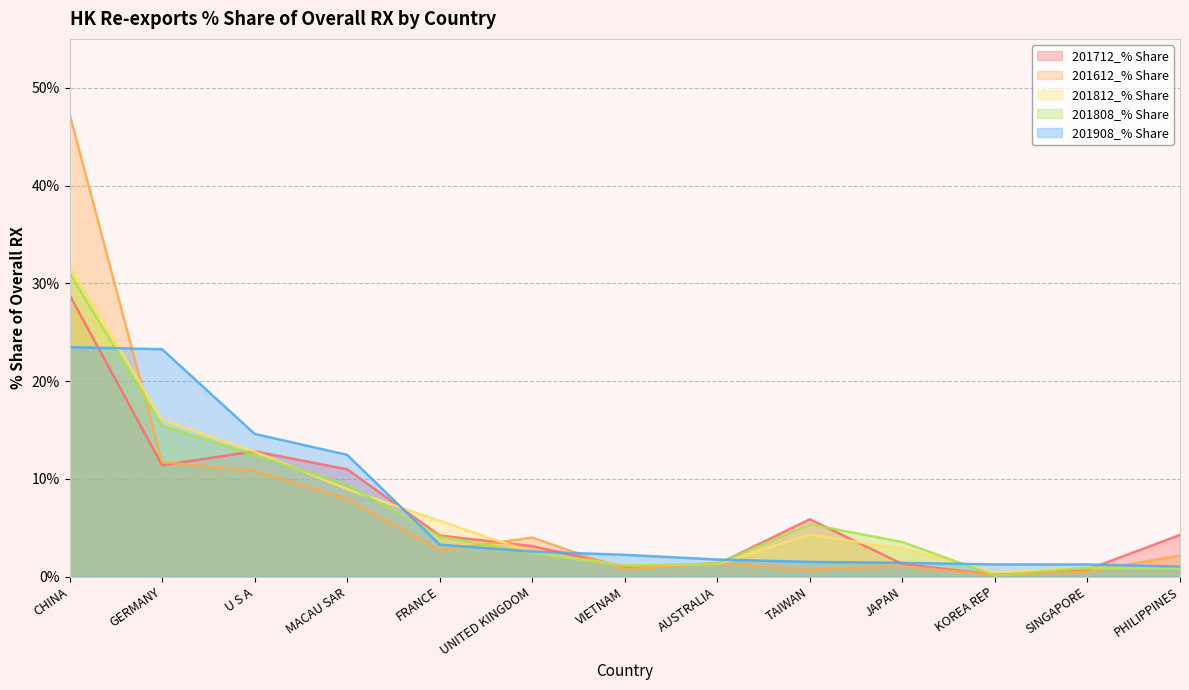

Reading right to left, extract all data points from this chart.

201712_% Share: PHILIPPINES=4.3	SINGAPORE=0.7	KOREA REP=0.2	JAPAN=1.3	TAIWAN=5.9	AUSTRALIA=1.3	VIETNAM=1.0	UNITED KINGDOM=3.1	FRANCE=4.2	MACAU SAR=11.0	U S A=12.8	GERMANY=11.4	CHINA=28.8
201612_% Share: PHILIPPINES=2.2	SINGAPORE=0.5	KOREA REP=0.2	JAPAN=1.1	TAIWAN=0.7	AUSTRALIA=1.4	VIETNAM=0.7	UNITED KINGDOM=4.0	FRANCE=2.7	MACAU SAR=7.9	U S A=10.8	GERMANY=11.7	CHINA=47.3
201812_% Share: PHILIPPINES=0.9	SINGAPORE=0.9	KOREA REP=0.4	JAPAN=2.8	TAIWAN=4.3	AUSTRALIA=1.3	VIETNAM=1.1	UNITED KINGDOM=2.5	FRANCE=5.7	MACAU SAR=9.0	U S A=12.8	GERMANY=16.0	CHINA=31.8
201808_% Share: PHILIPPINES=0.8	SINGAPORE=0.9	KOREA REP=0.1	JAPAN=3.5	TAIWAN=5.4	AUSTRALIA=1.3	VIETNAM=1.1	UNITED KINGDOM=2.4	FRANCE=4.1	MACAU SAR=9.4	U S A=12.4	GERMANY=15.4	CHINA=31.1
201908_% Share: PHILIPPINES=1.0	SINGAPORE=1.2	KOREA REP=1.3	JAPAN=1.4	TAIWAN=1.5	AUSTRALIA=1.8	VIETNAM=2.2	UNITED KINGDOM=2.6	FRANCE=3.3	MACAU SAR=12.5	U S A=14.6	GERMANY=23.3	CHINA=23.5